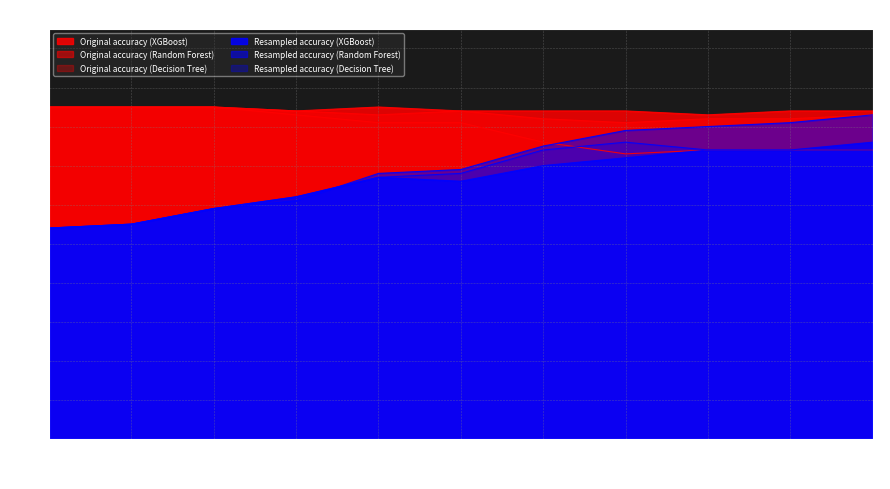

Rank the categories by Resampled accuracy (Random Forest) value from highest to lowest.

11, 10, 9, 8, 7, 6, 5, 4, 3, 2, 1